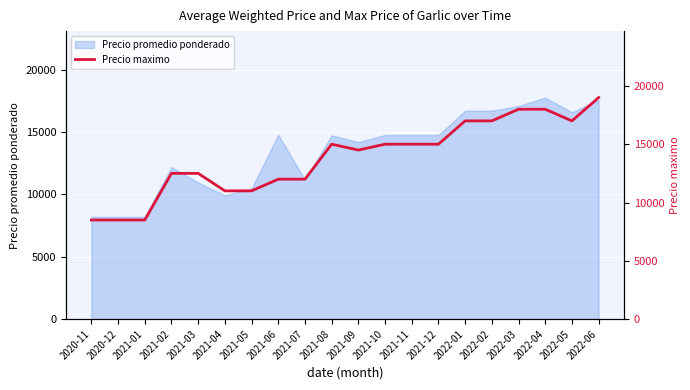

What is the greatest value displayed?

19000